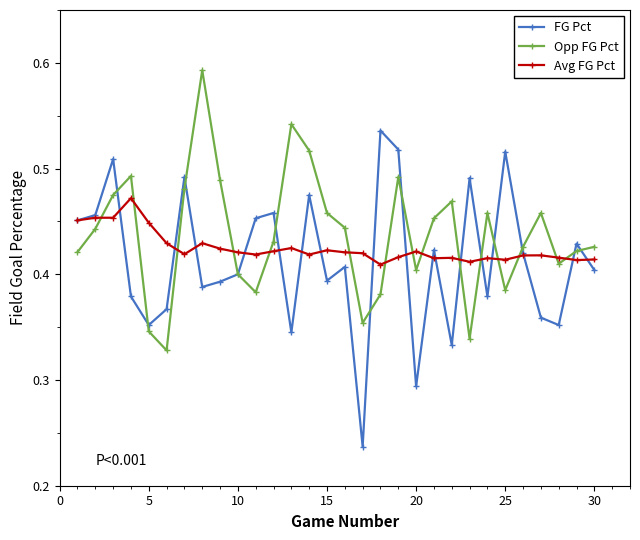

Which series has the widest spread of values?

FG Pct